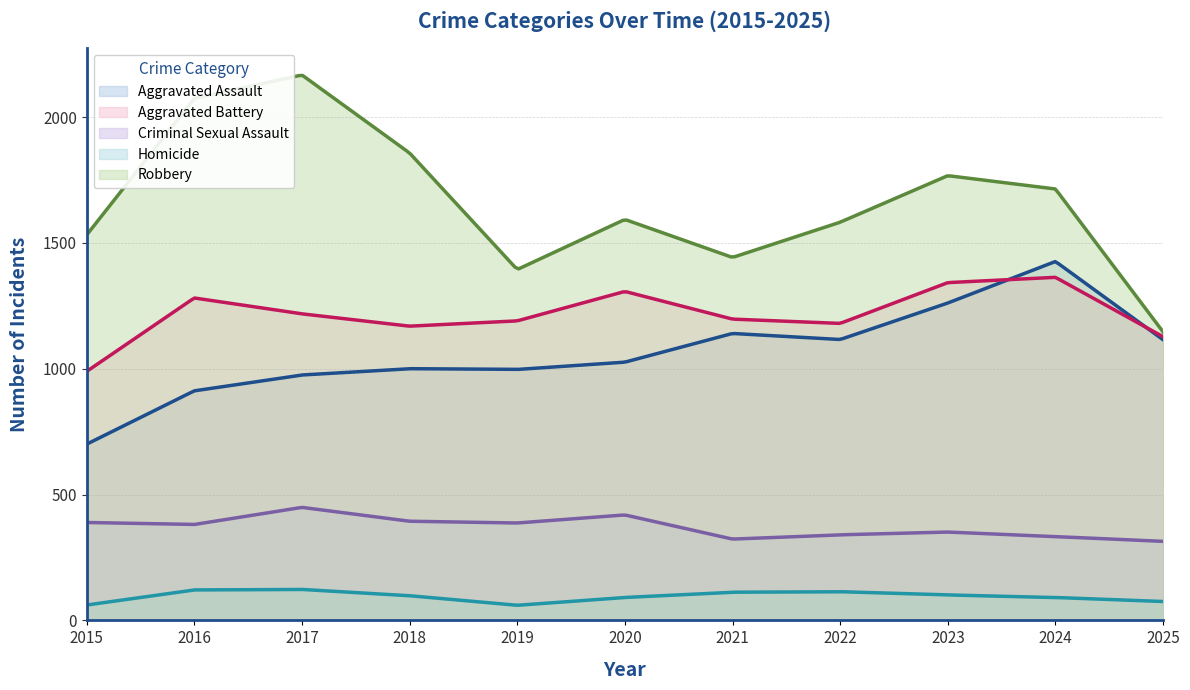

True or false: Criminal Sexual Assault and Aggravated Battery intersect in this chart.

False